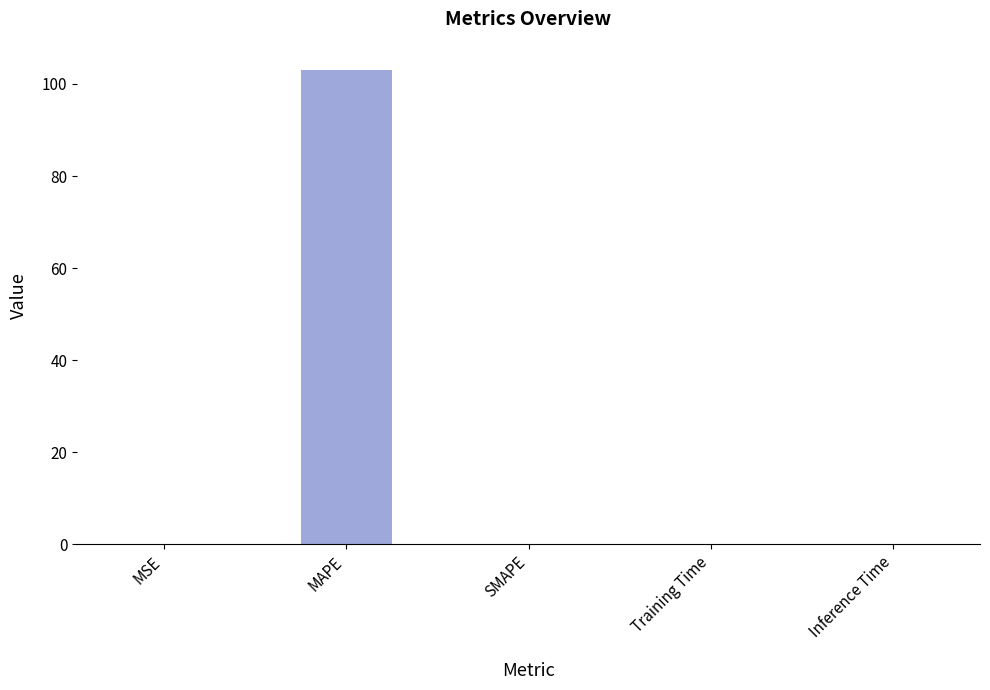

The value at SMAPE is 0.0. True or false?

True